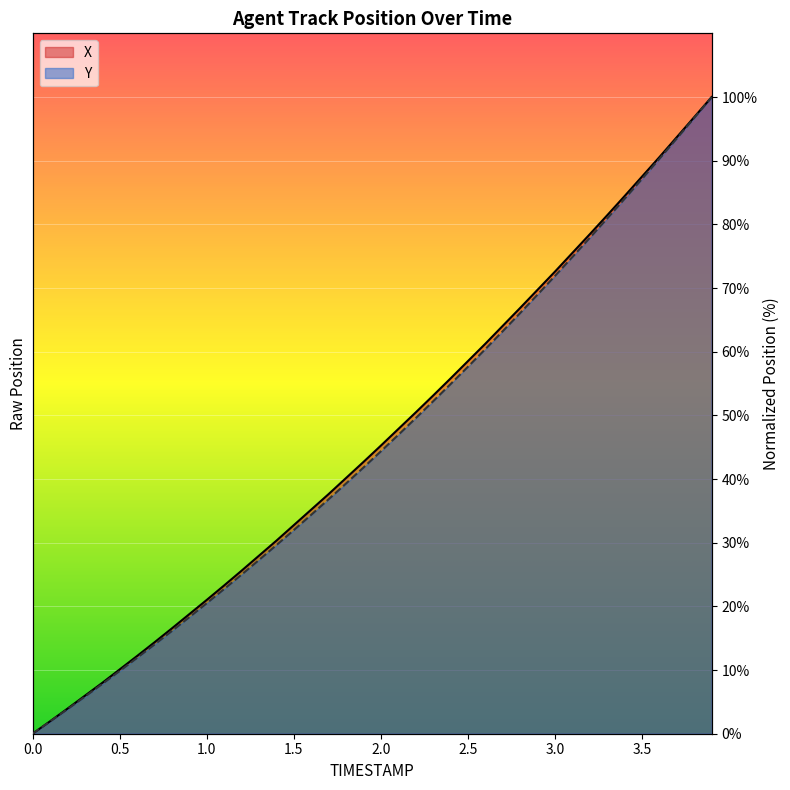

Which series has the largest total across all categories?

X